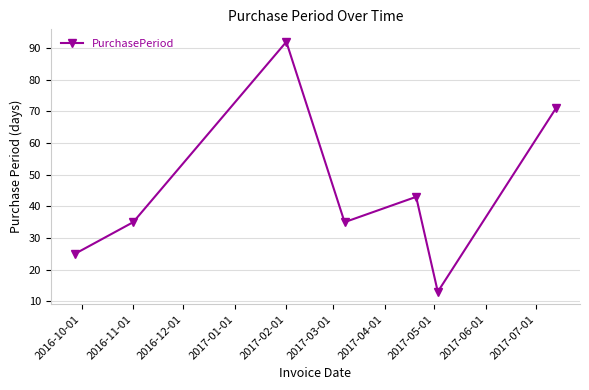

How many interior local peaks (higher than both neighbors) does the data have?

2